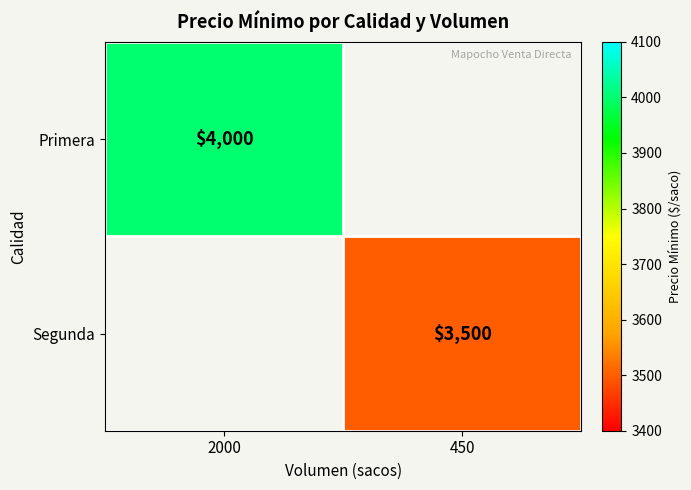

True or false: Segunda has a value of 5357 at 450.

False